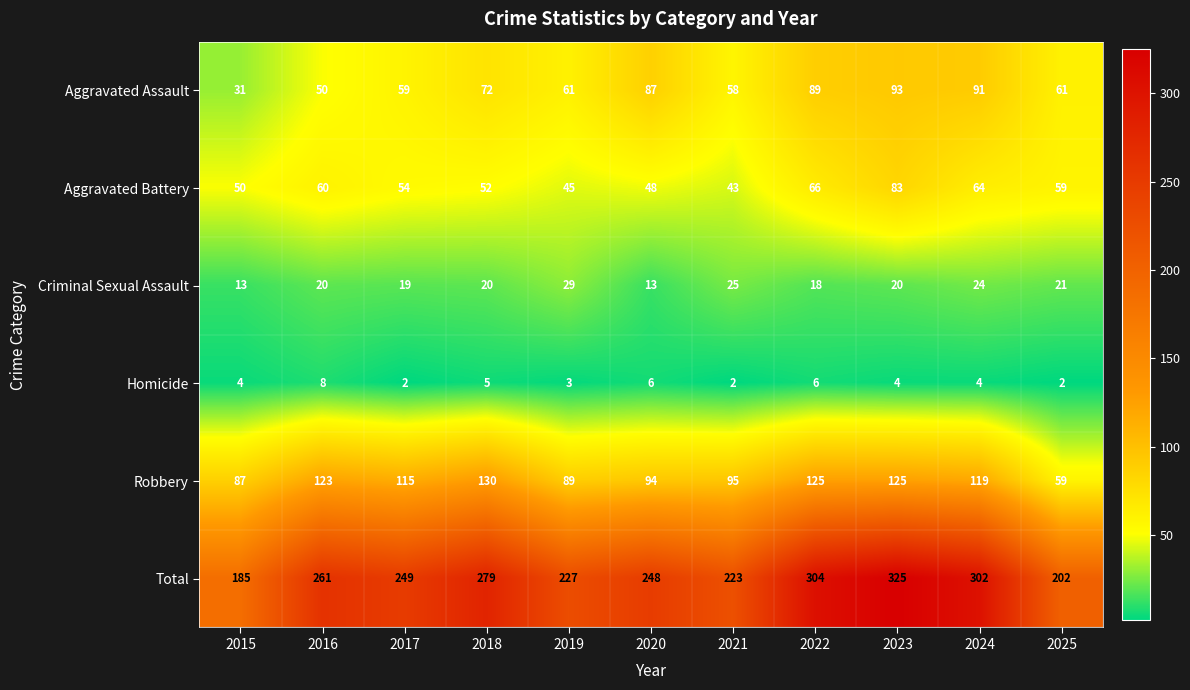

Which series changed the most between 2018 and 2020?

Robbery